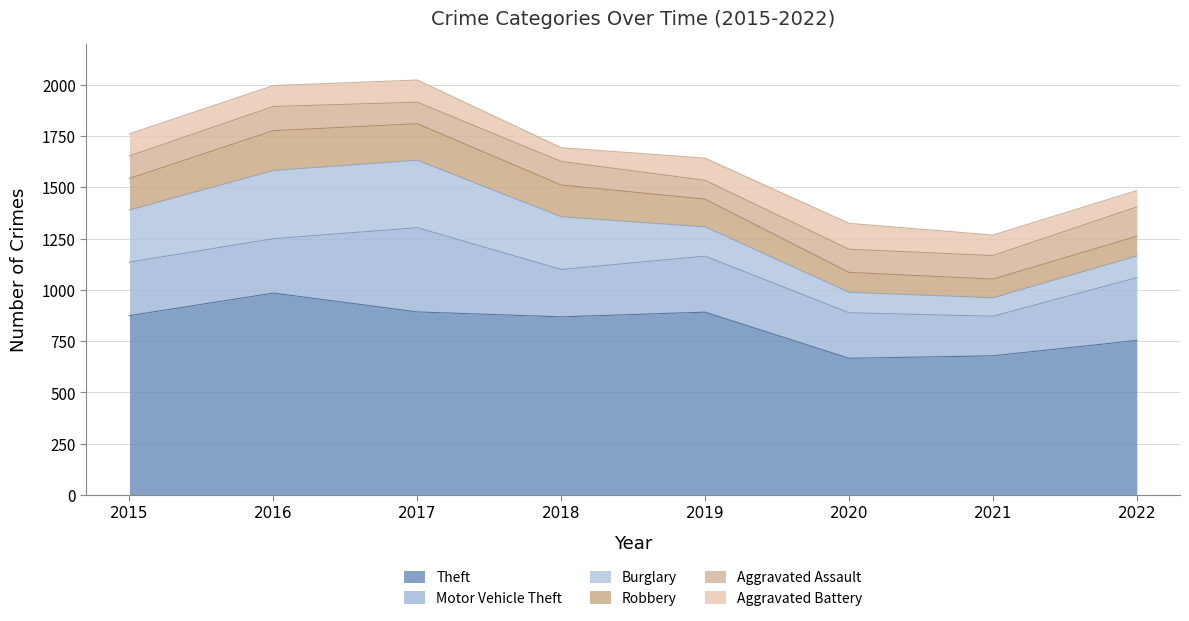

How many values in the Motor Vehicle Theft series are below 265?

4